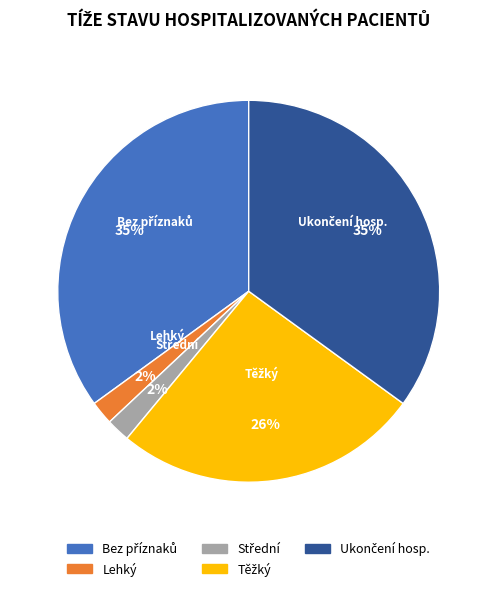

Count the number of slices in the pie.

5